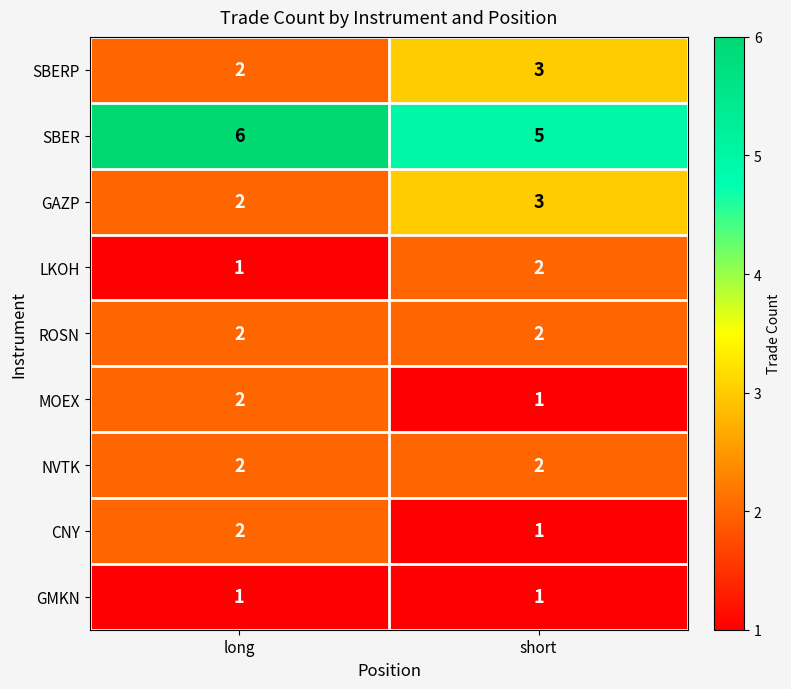

What is the sum of all GAZP values?

5